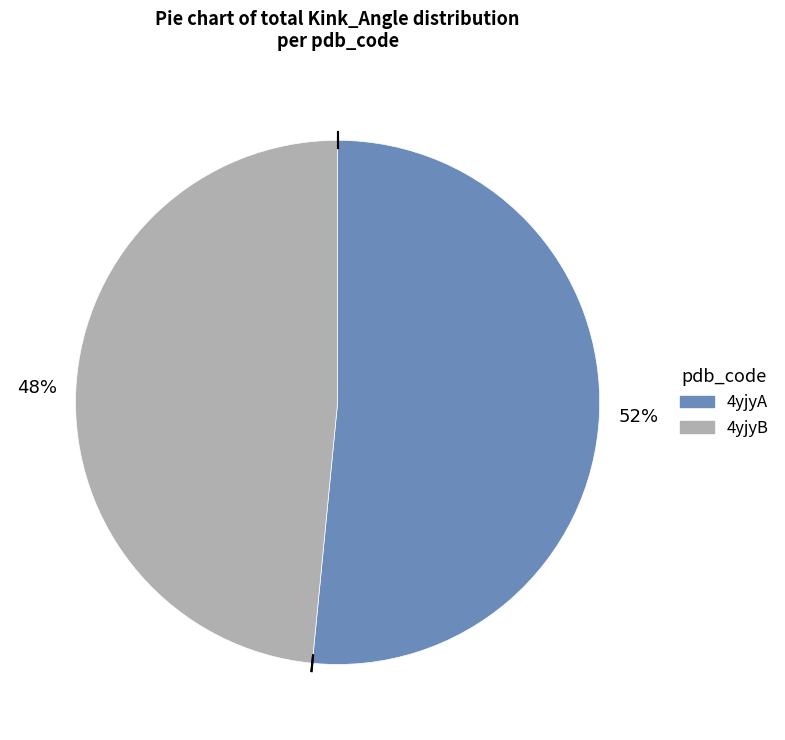

How many segments does this pie chart have?

2